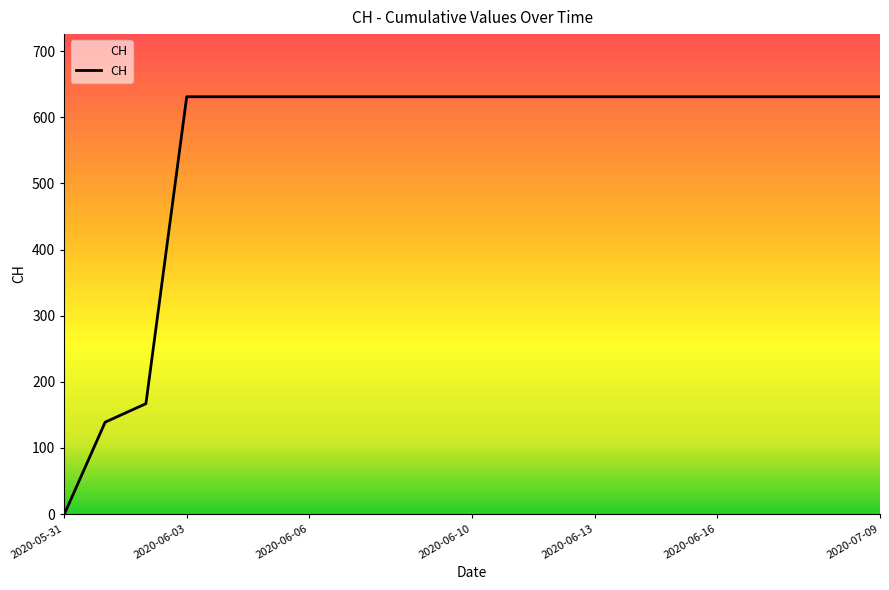

What is the maximum value shown in the chart?

631